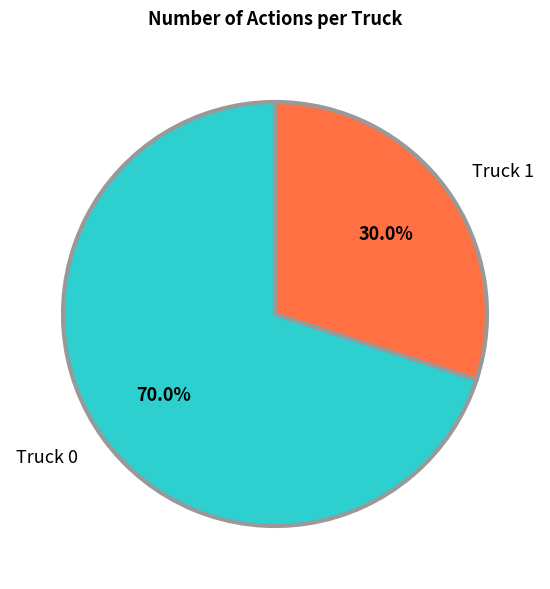

To the nearest percent, what is the difference between the largest and smallest slice percentages?

40%